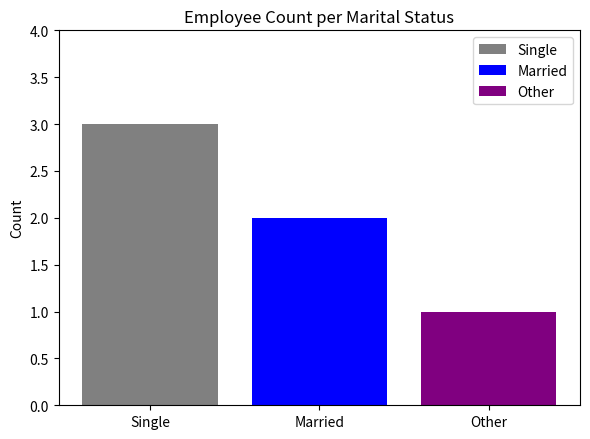

List the series in order of their peak value, highest first.

Single, Married, Other